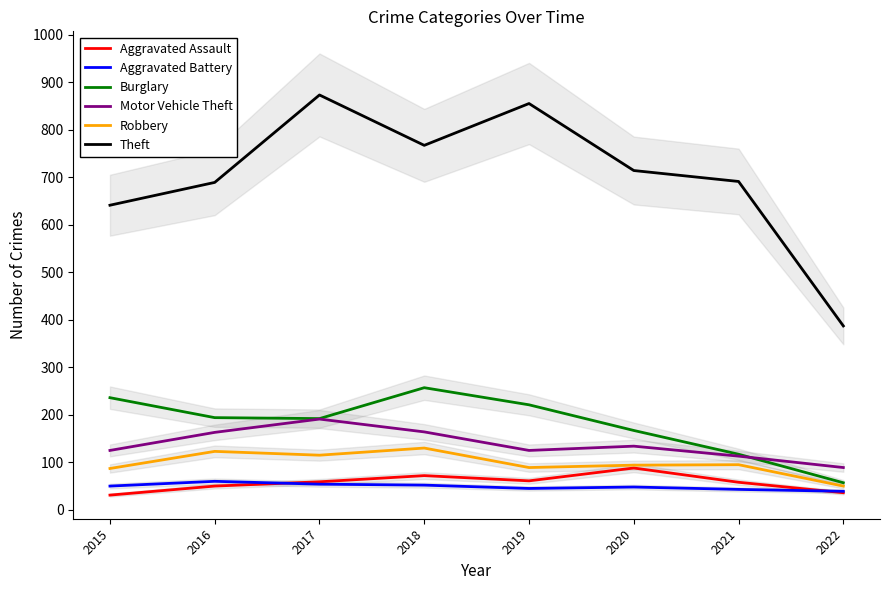

True or false: Aggravated Battery and Motor Vehicle Theft intersect in this chart.

False